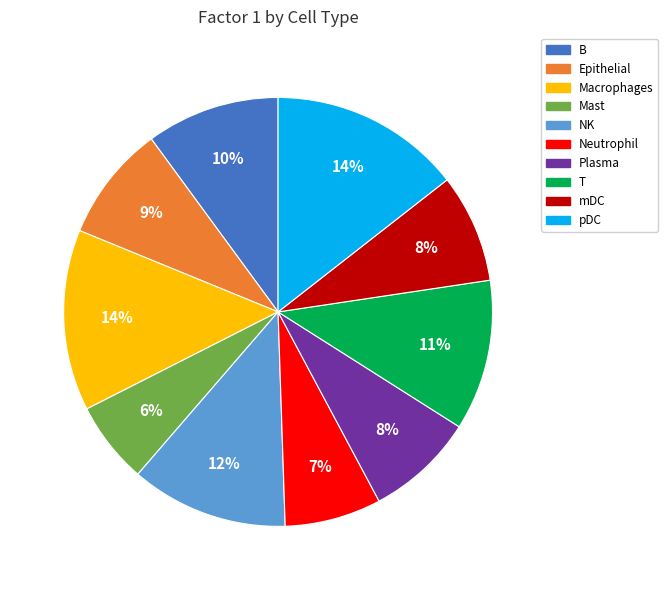

To the nearest percent, what is the combined percentage of mDC and Macrophages?

22%